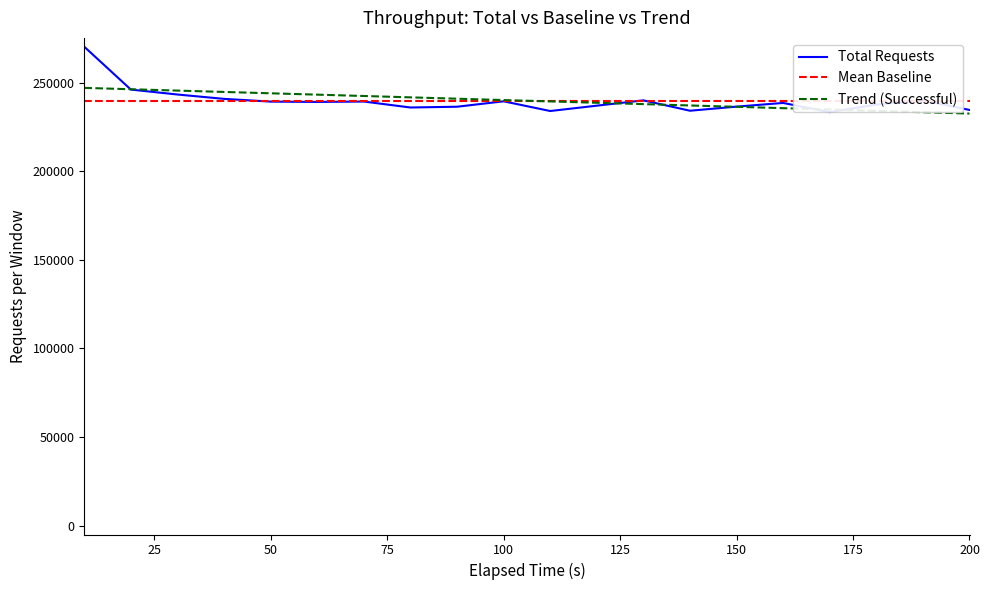

Does the chart display data point markers on the line(s)?

No